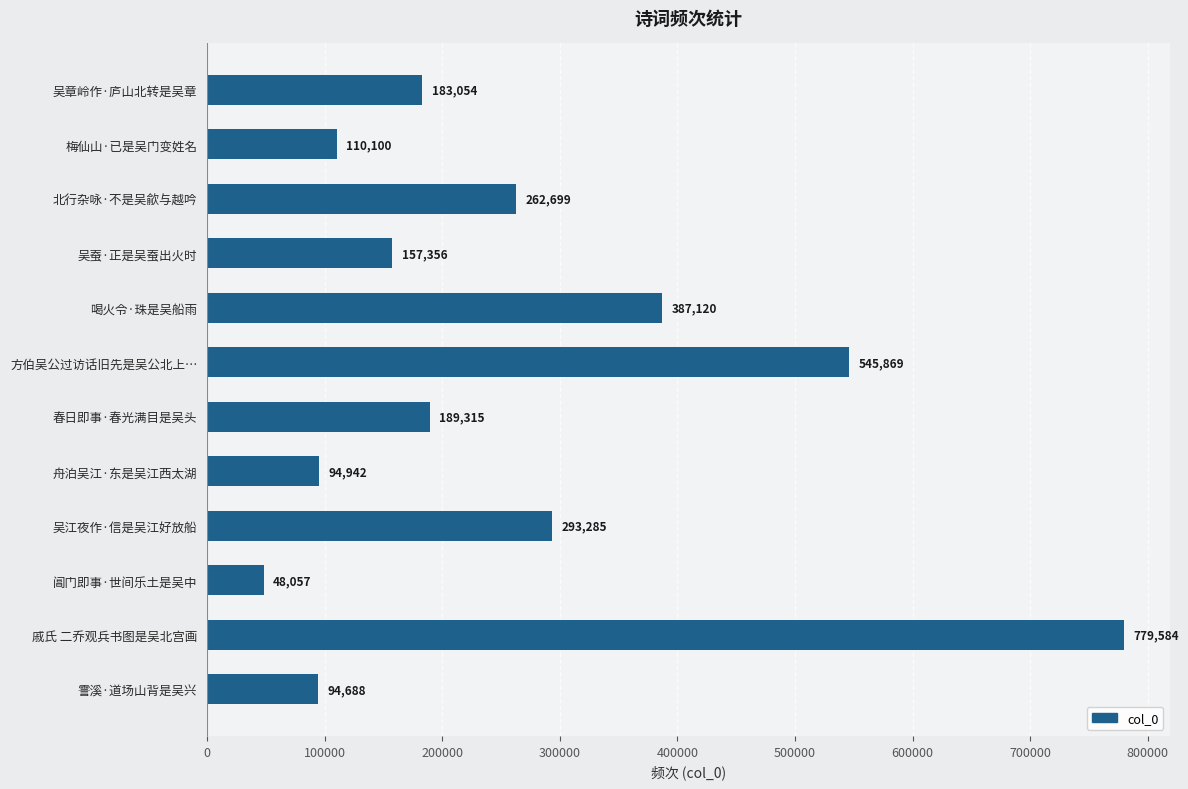

Which label corresponds to the largest value in the chart?

戚氏 二乔观兵书图是吴北宫画